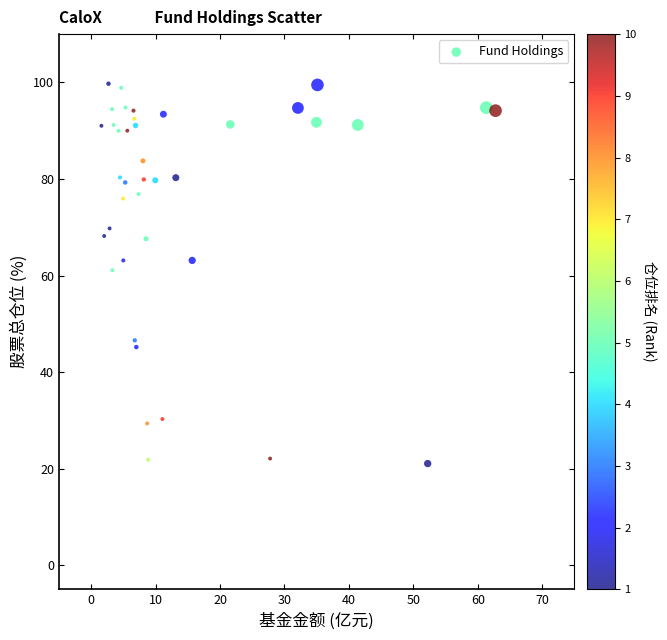

What is the range of Y values (max minus min)?

78.7